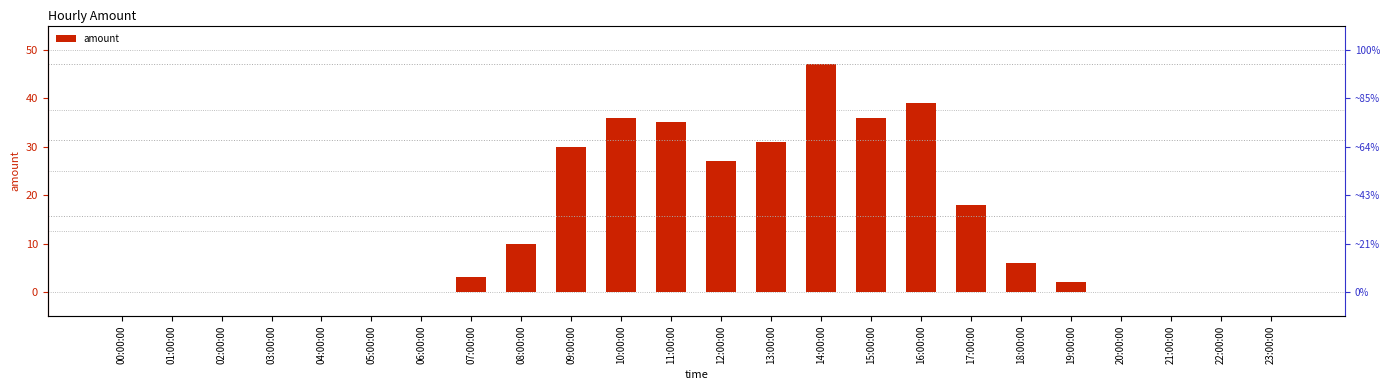

What is the difference between the maximum and minimum values?

47